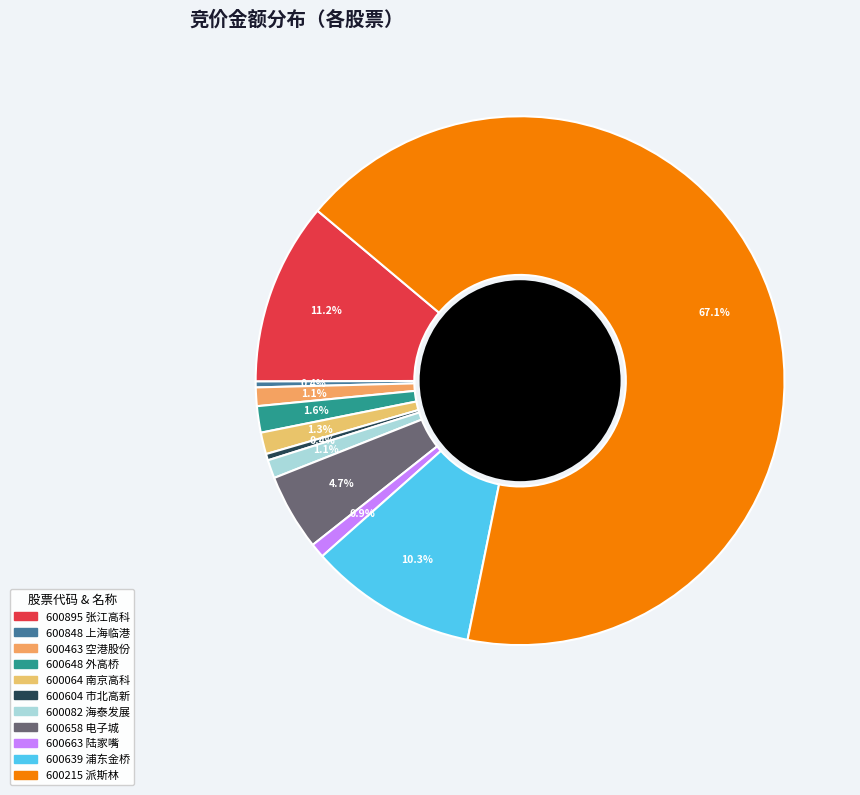

To the nearest percent, what portion does 600215 represent?

67%